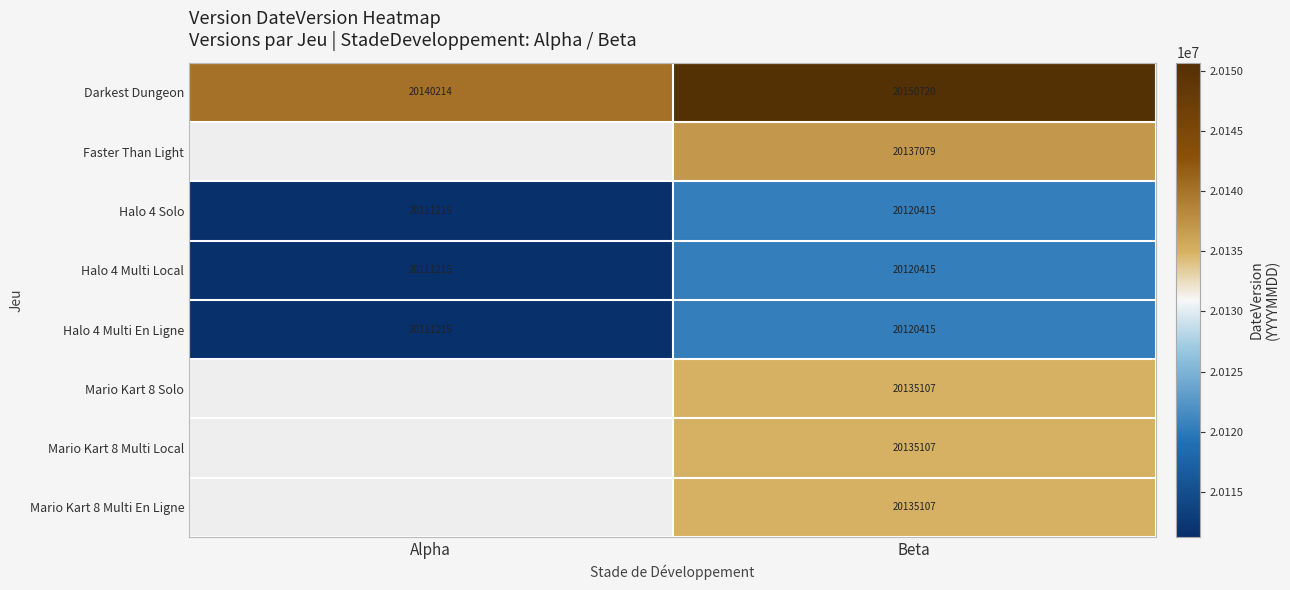

What is the total value across all series at Beta?

161054365